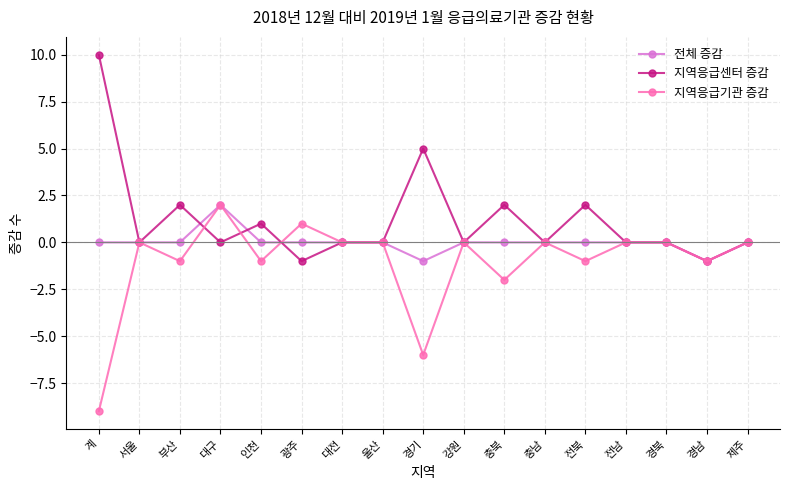

Where is 지역응급센터 증감 nearest to the value 4?

경기